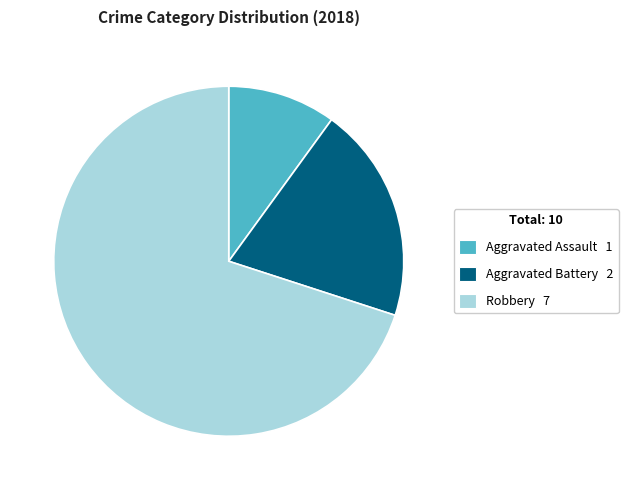

How many segments does this pie chart have?

3